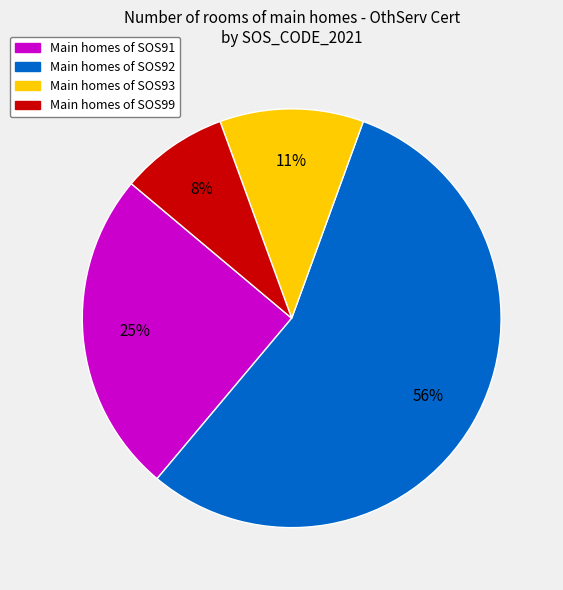

To the nearest percent, what is the average slice percentage?

25%